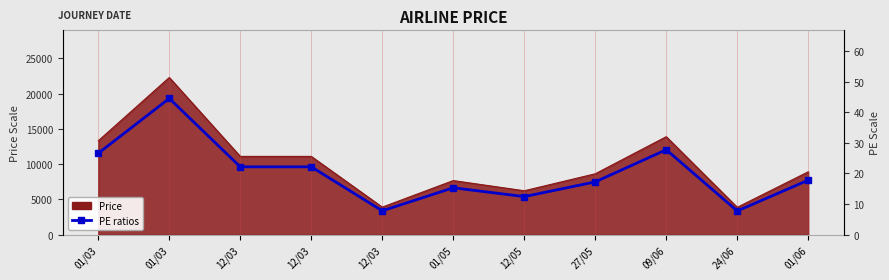

Does the chart have visible grid lines?

No